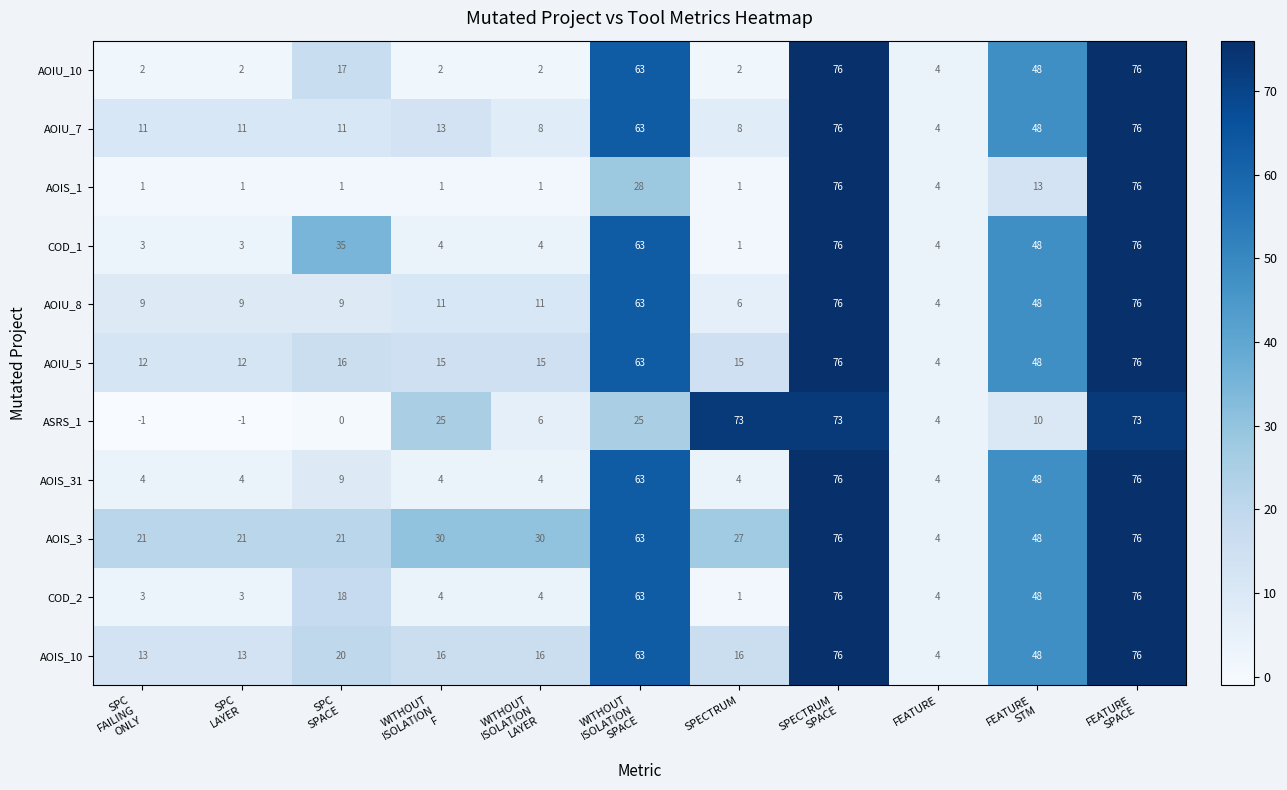

What is the difference between the highest and lowest values at WITHOUT
ISOLATION
SPACE?

38